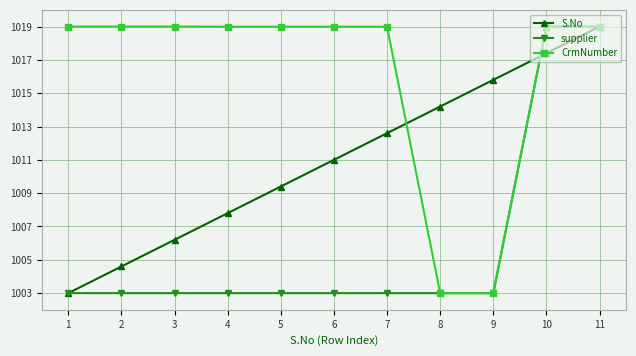

Where is S.No nearest to the value 1011?

6